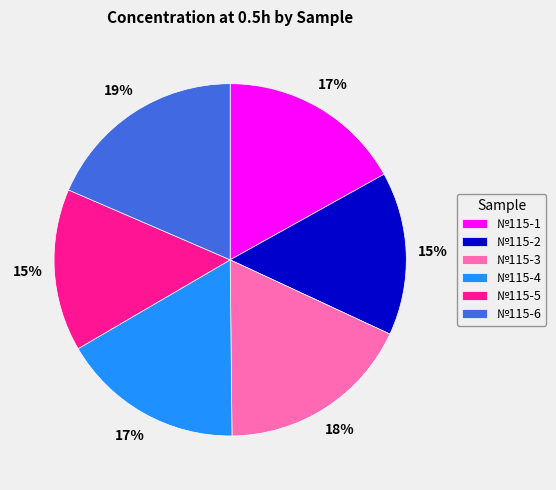

What is the largest slice in the pie chart?

№115-6